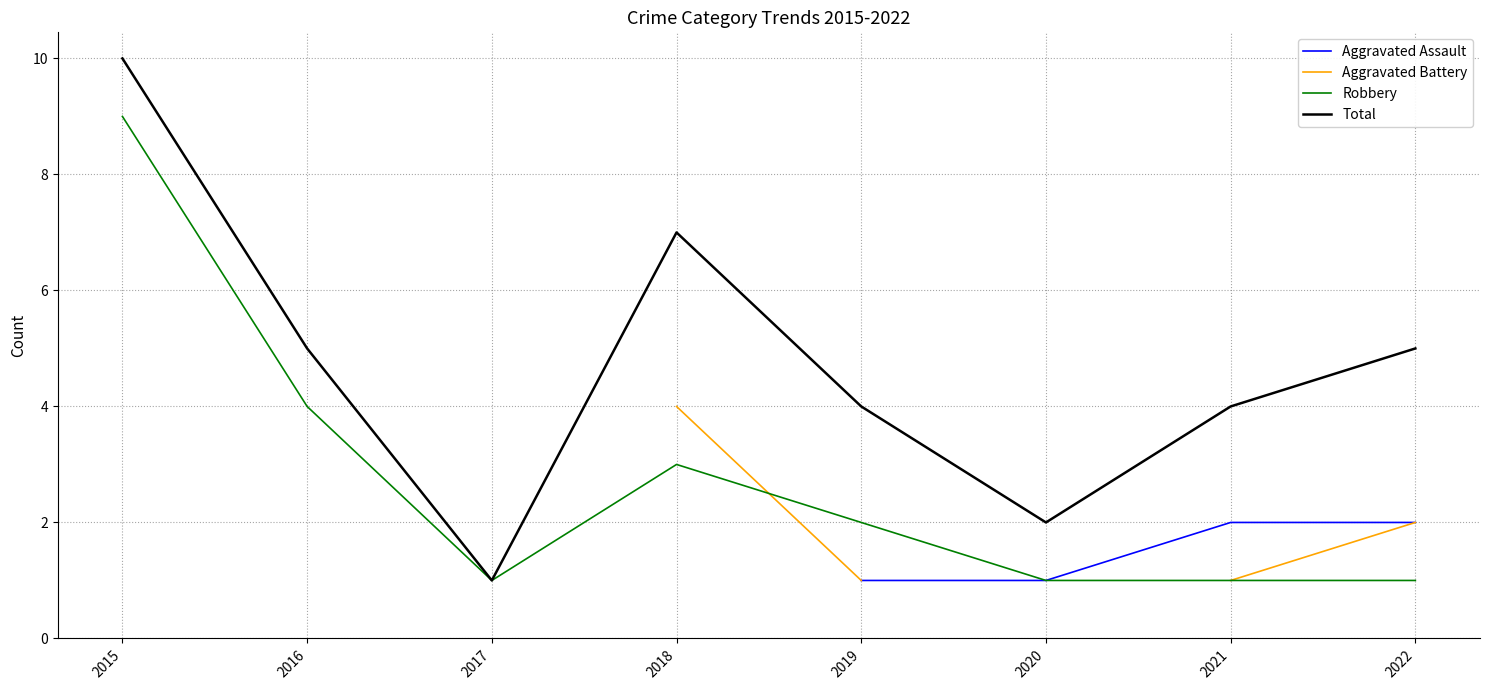

What is the sum of all Robbery values?

22